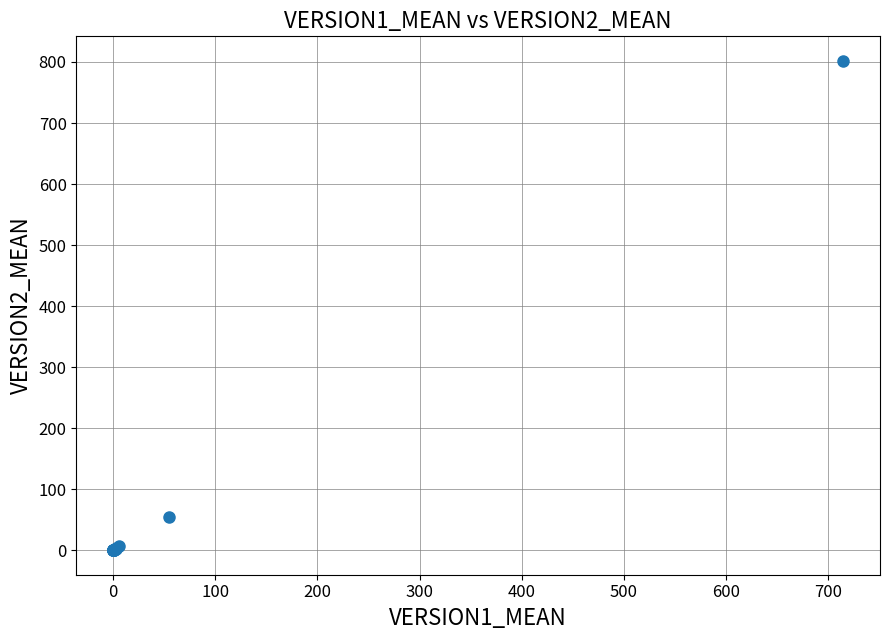

What Y value in the scatter plot is closest to 400?

54.0